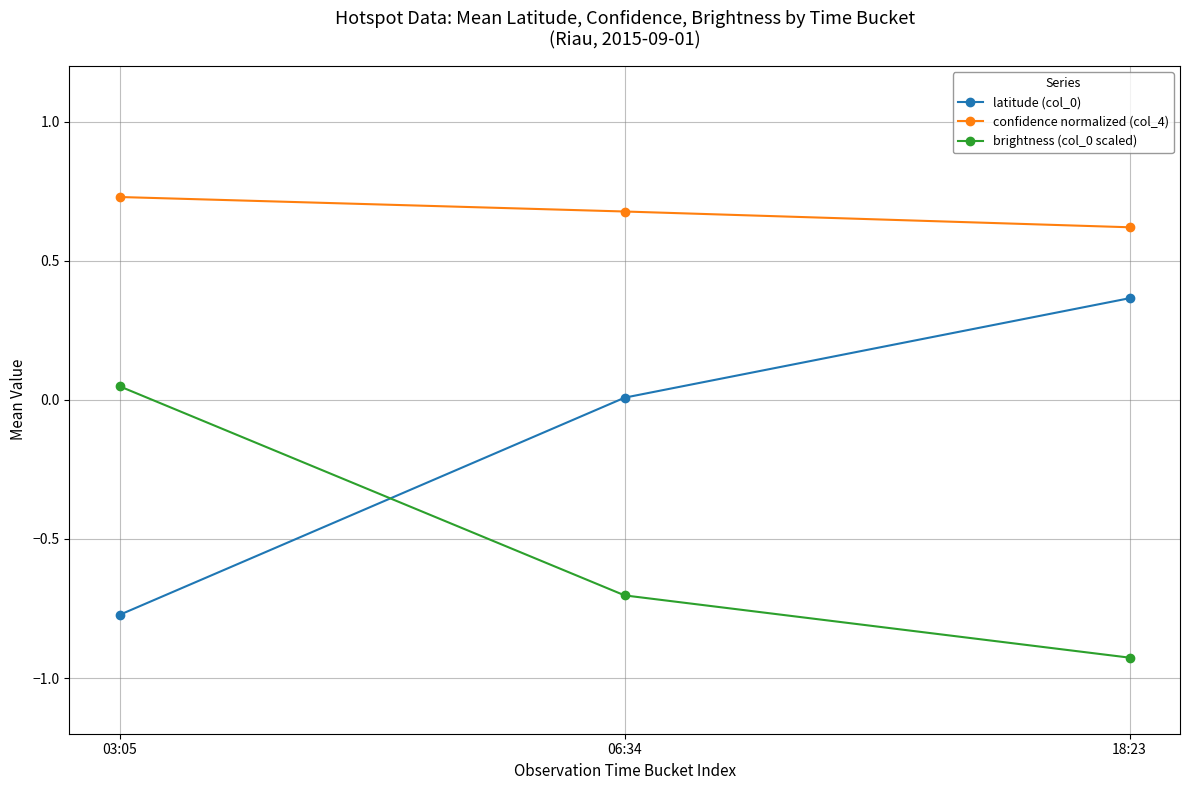

What is the difference between the highest and lowest values at 18:23?

1.5